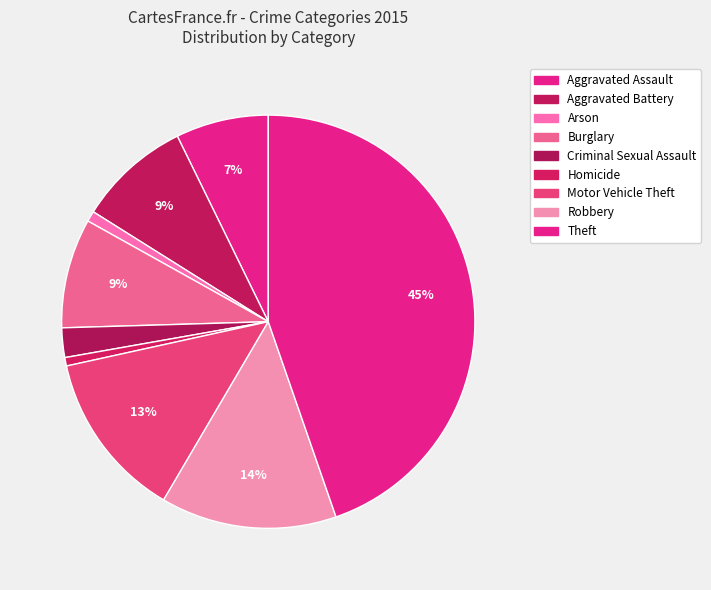

Count the number of slices in the pie.

9